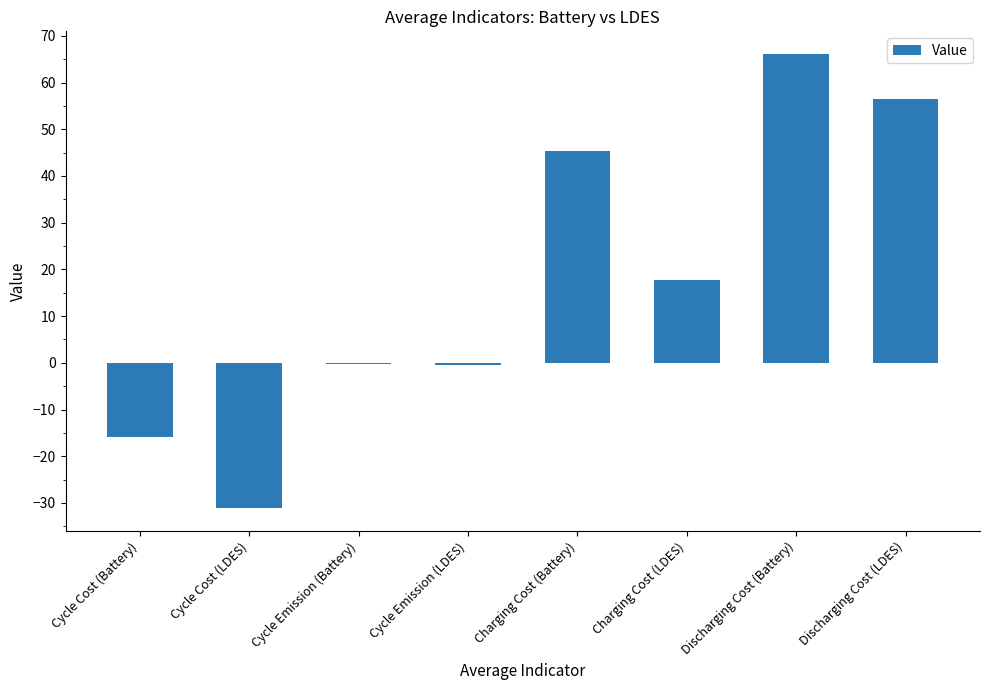

Is it true that the value at Cycle Emission (LDES) is -0.4?

True